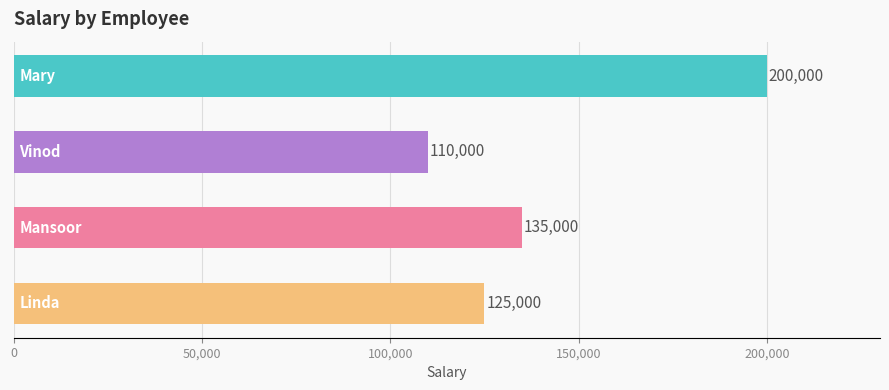

Count the values in the range 125000 to 200000.

3